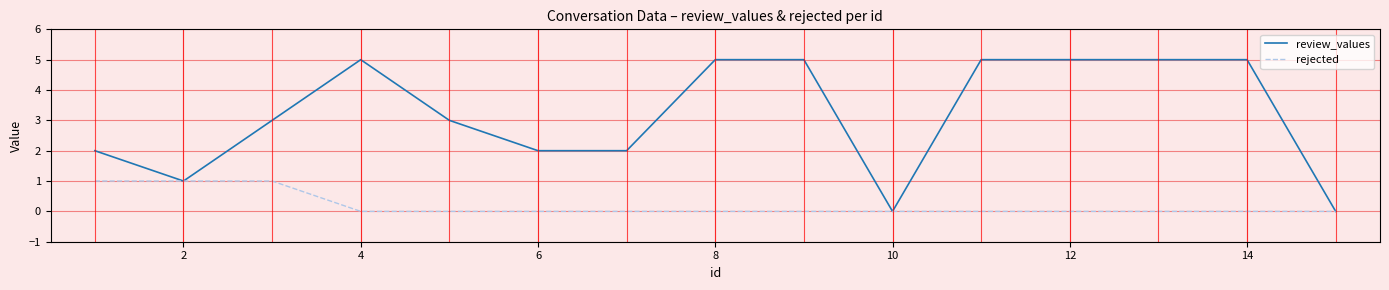

Reading right to left, list all the values displayed in this chart.

review_values: 0	5	5	5	5	0	5	5	2	2	3	5	3	1	2
rejected: 0	0	0	0	0	0	0	0	0	0	0	0	1	1	1